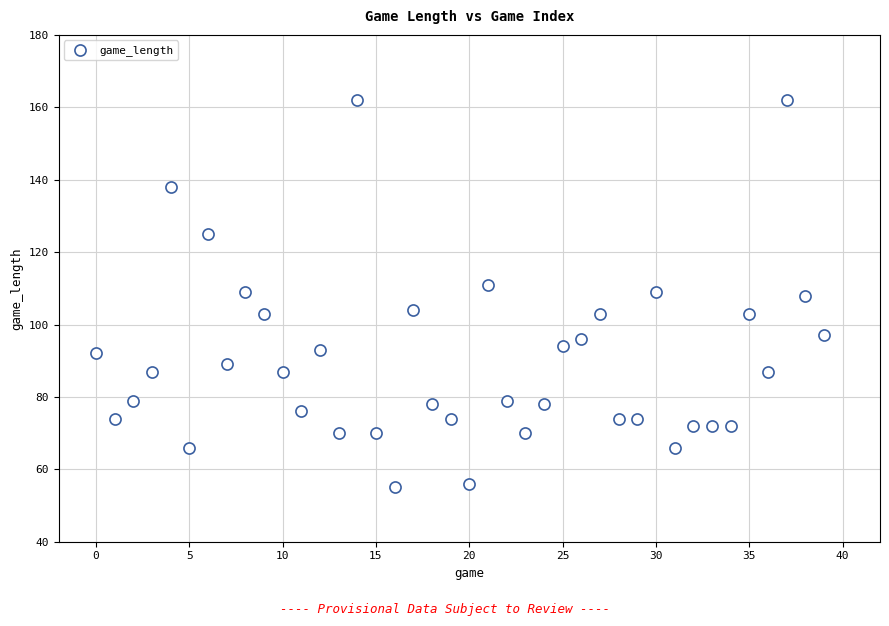

What is the range of Y values (max minus min)?

107